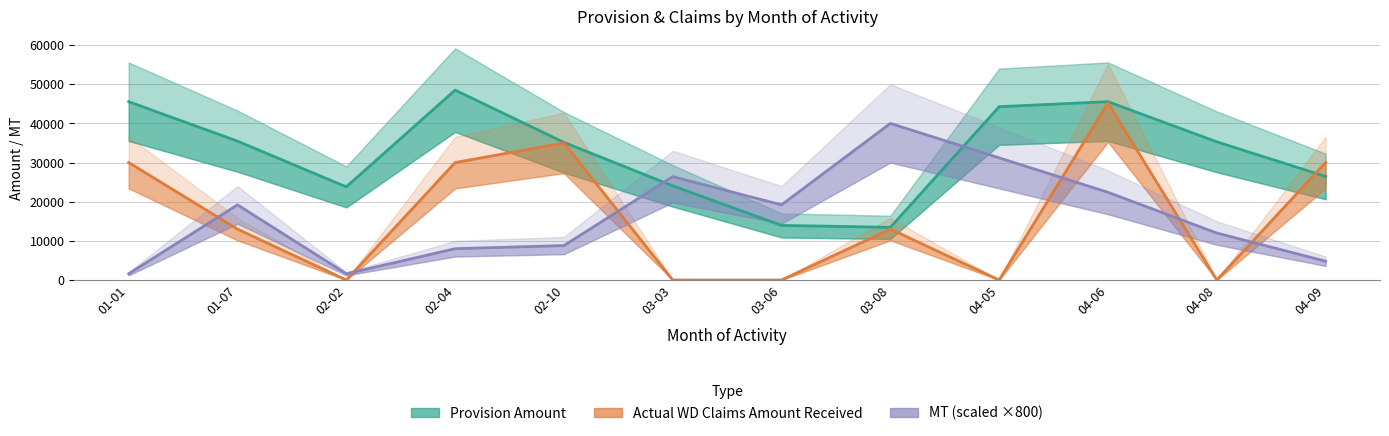

What is the difference between the MT (scaled ×800) values at 02-04 and 01-01?

6400